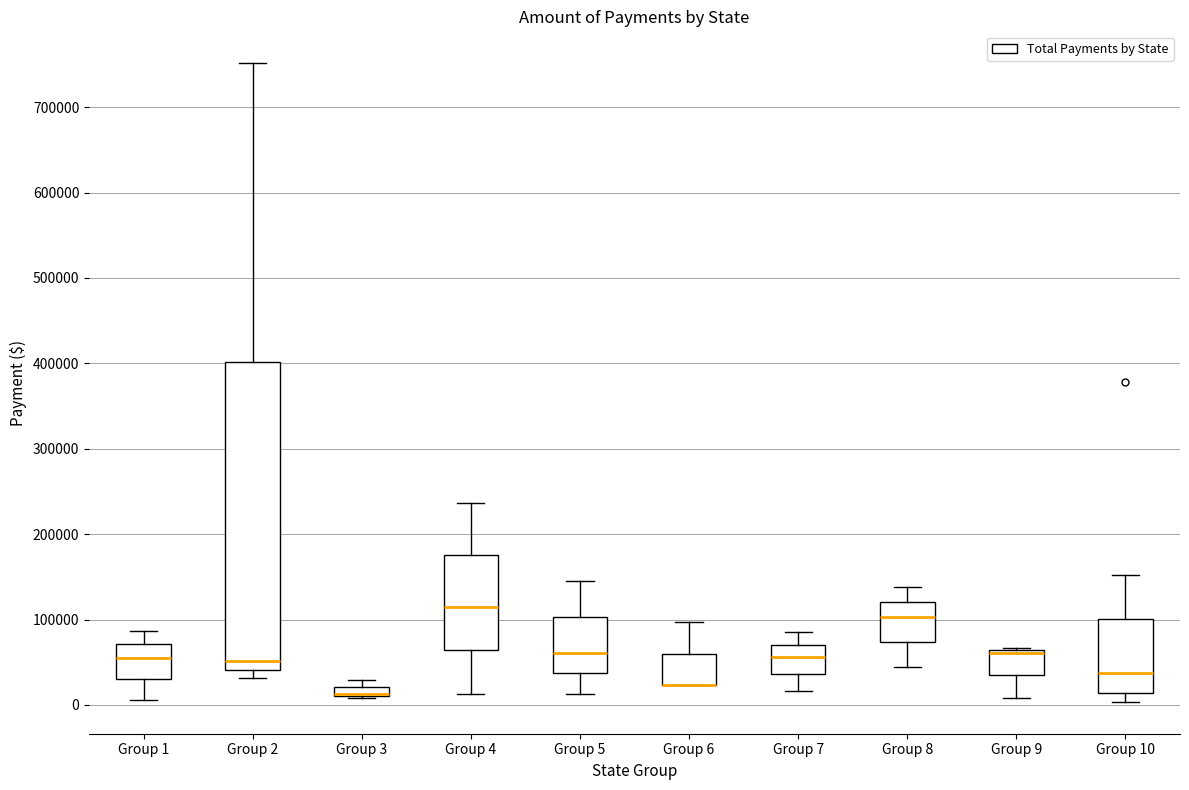

Comparing the boxes themselves (not the whiskers), which one is the tallest?

Group 2